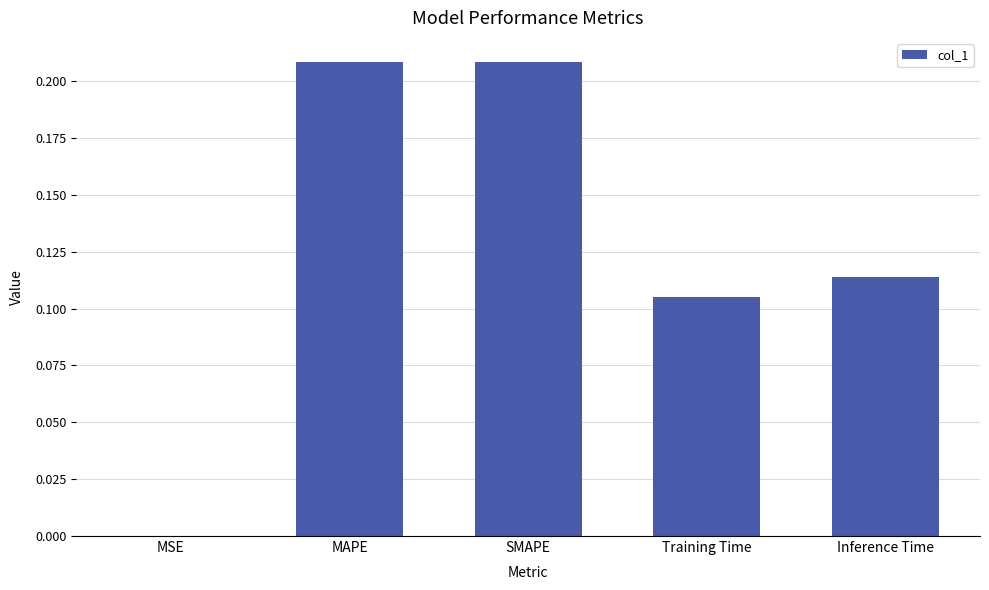

What is the sum of all values?

0.6